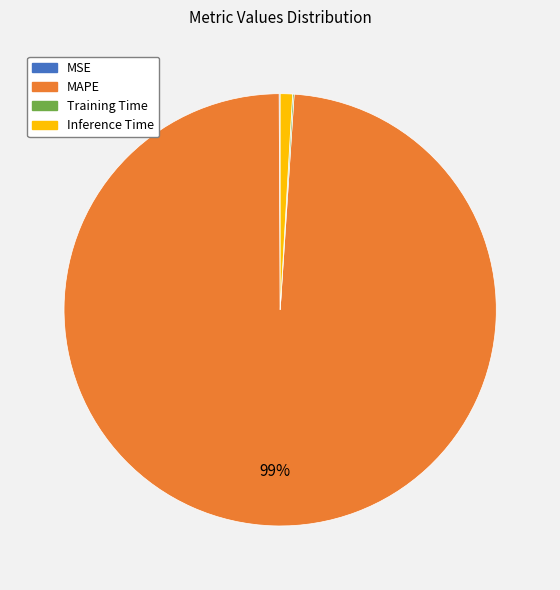

Which category has the biggest portion of the pie?

MAPE